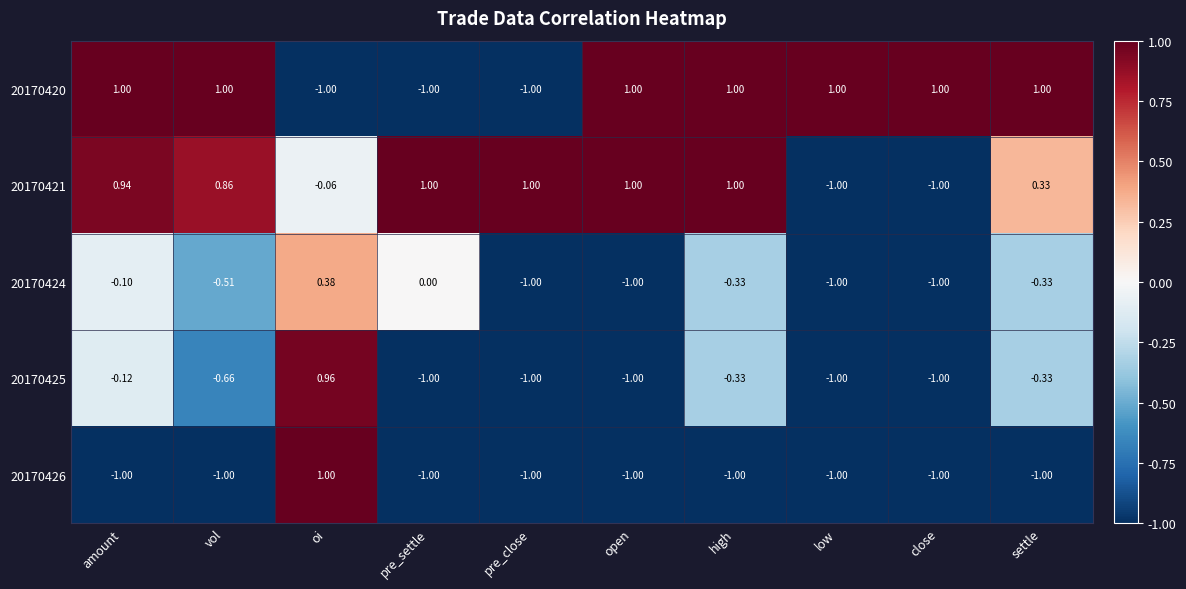

Count the number of categories in the chart.

10